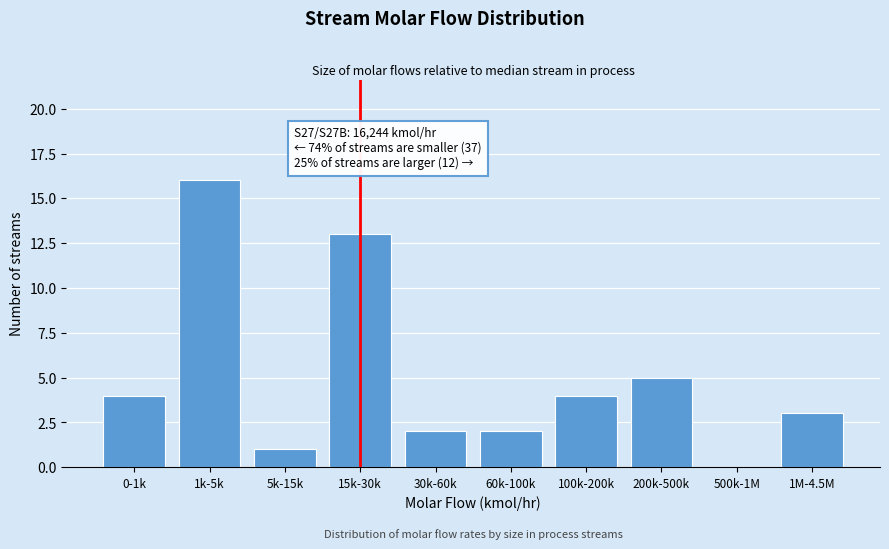

Reading left to right, list all the values displayed in this chart.

0-1k=4	1k-5k=16	5k-15k=1	15k-30k=13	30k-60k=2	60k-100k=2	100k-200k=4	200k-500k=5	500k-1M=0	1M-4.5M=3